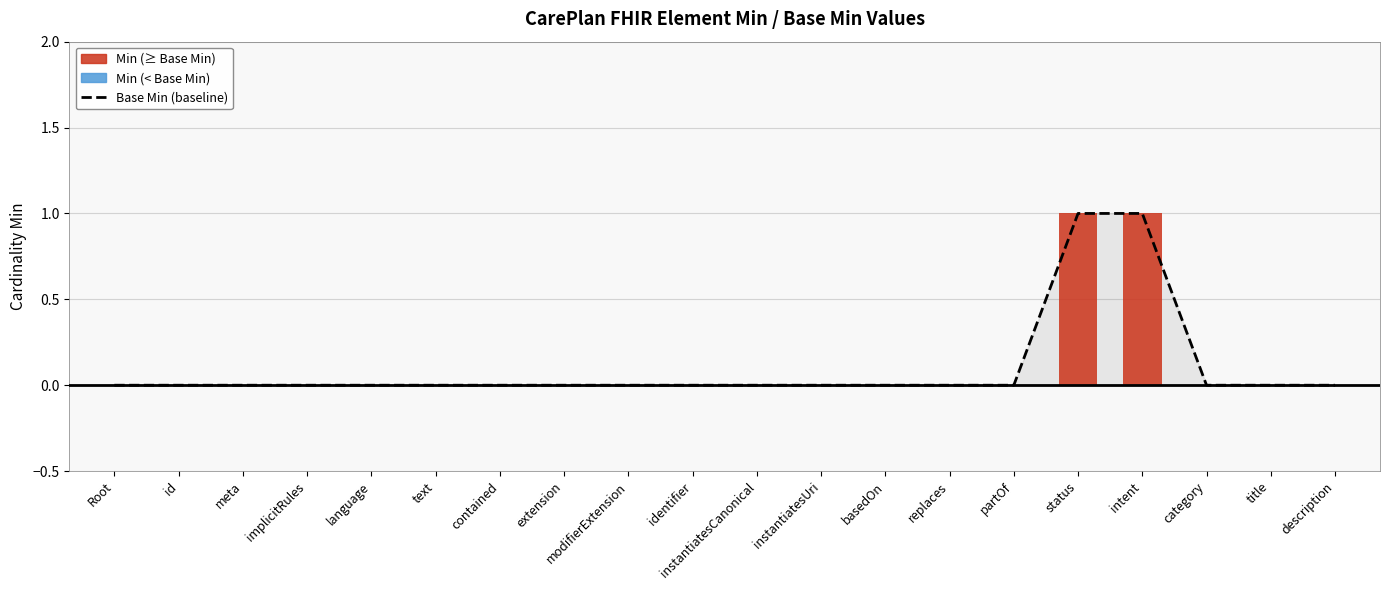

Which category has the lowest value across all series?

Root